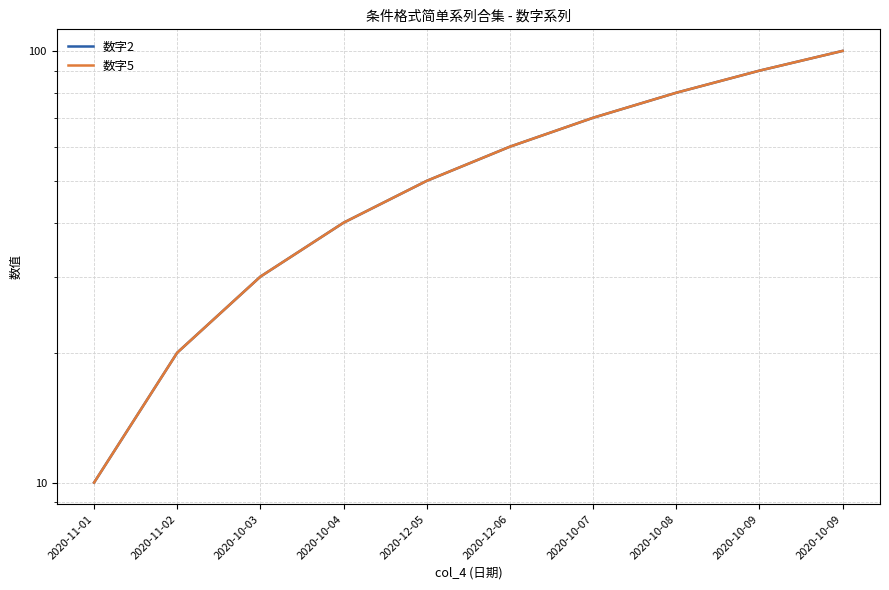

What is the difference between the 数字5 values at 2020-11-01 and 2020-12-05?

40